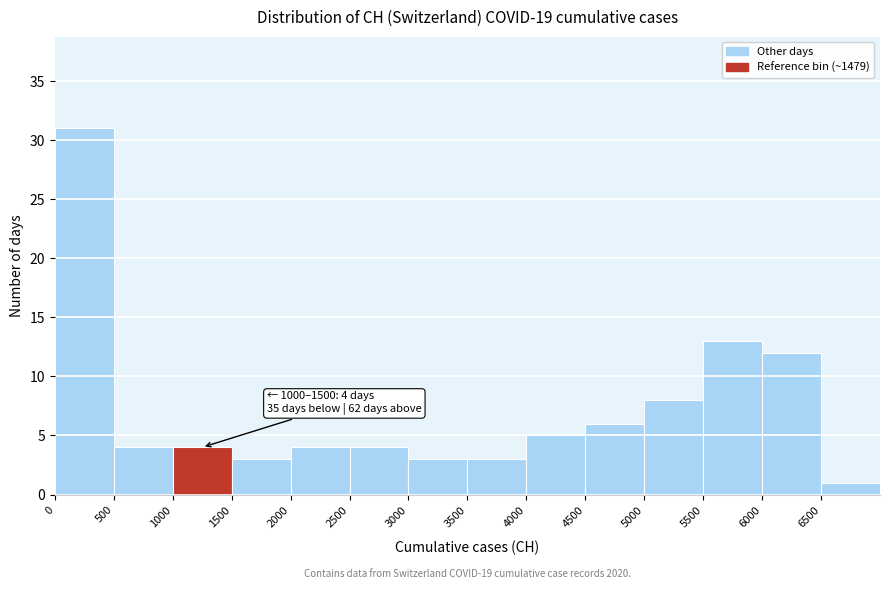

Which range on the x-axis has the tallest bar?

0 to 500